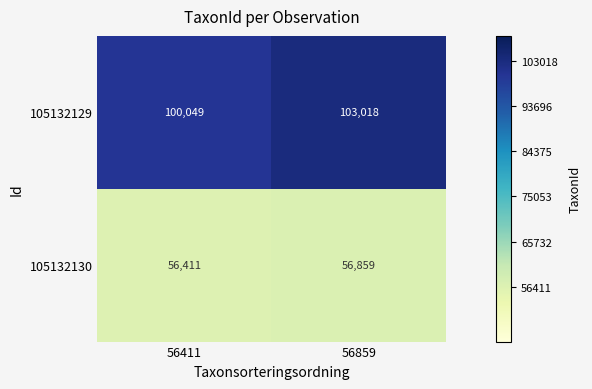

Is it true that 105132129 equals 100049 at 56411?

True